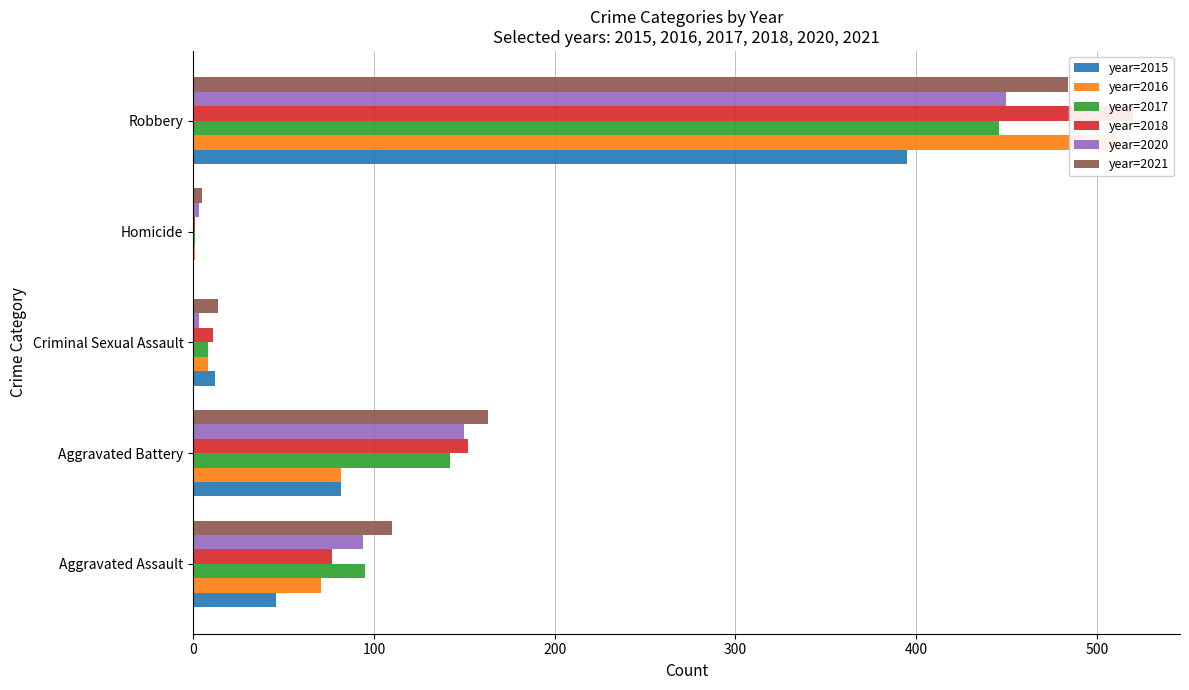

Is the value of year=2015 at Criminal Sexual Assault greater than the value of year=2016 at Aggravated Assault?

No